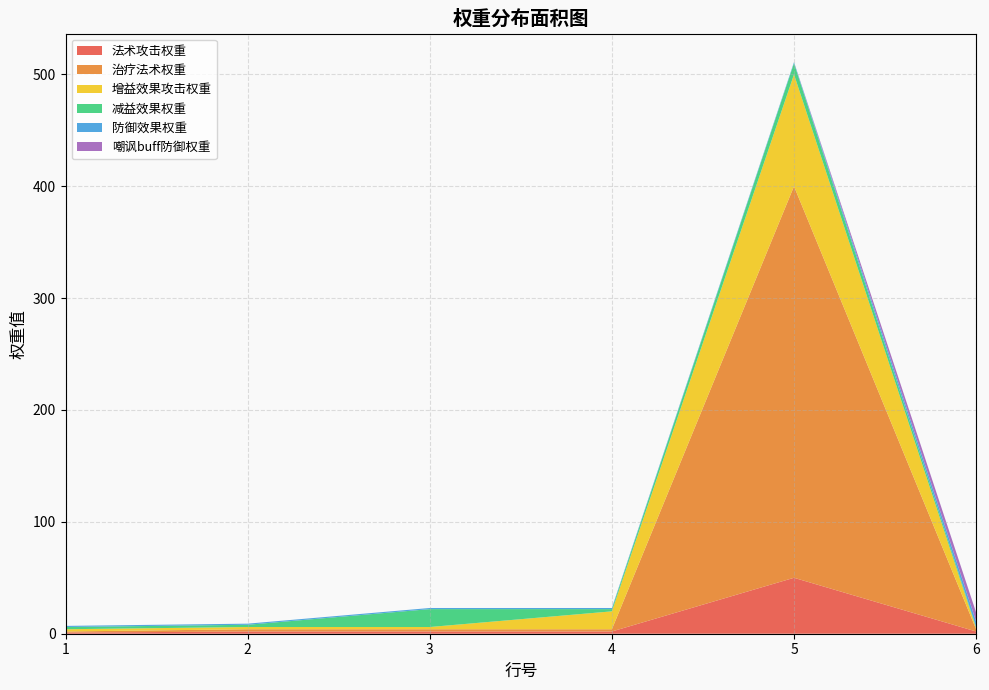

Reading left to right, list all the values displayed in this chart.

法术攻击权重: 1=1	2=2	3=2	4=2	5=50	6=2
治疗法术权重: 1=1	2=2	3=2	4=2	5=350	6=2
增益效果攻击权重: 1=2	2=2	3=2	4=16	5=100	6=1
减益效果权重: 1=2	2=2	3=16	4=2	5=10	6=1
防御效果权重: 1=1	2=1	3=1	4=1	5=1	6=5
嘲讽buff防御权重: 1=0	2=0	3=0	4=0	5=0	6=8